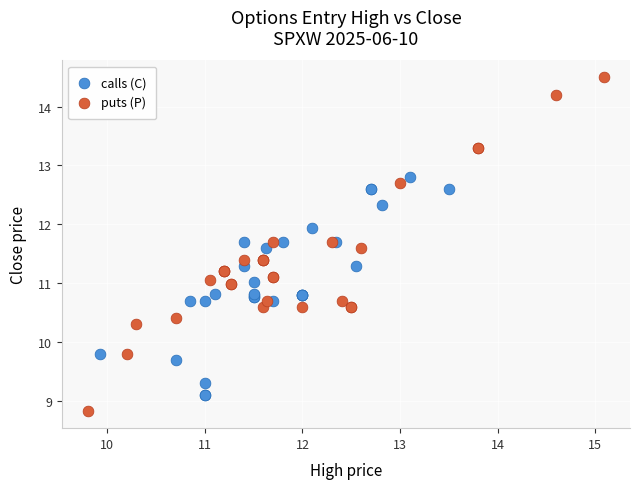

Which series contains the lowest Y value?

puts (P)